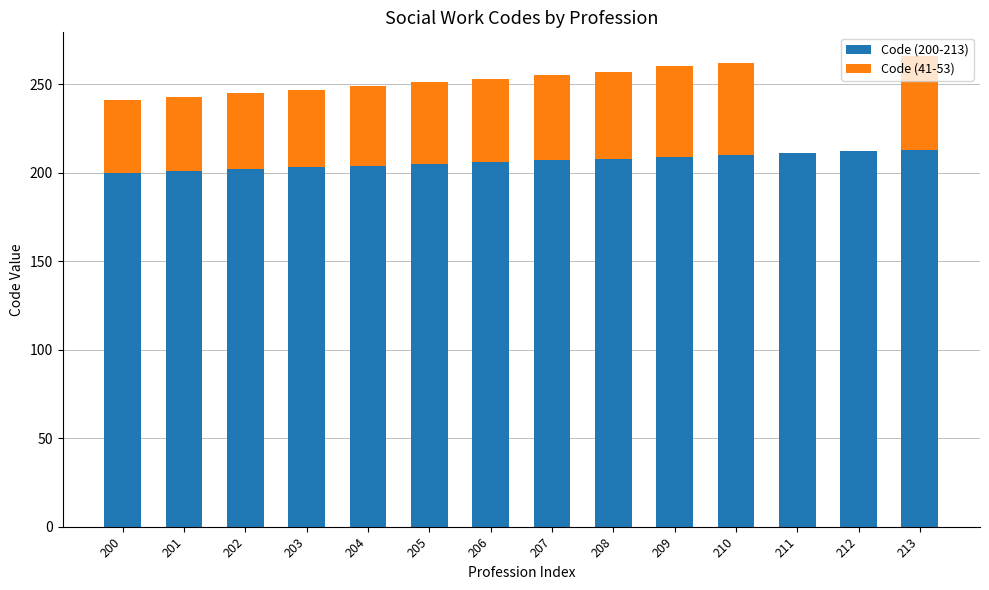

Is it true that Code (200-213) equals 211 at 211?

True